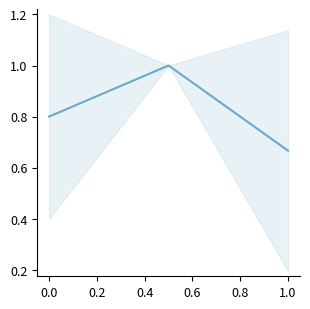

True or false: the data shows 1.2 at 0.2.

False